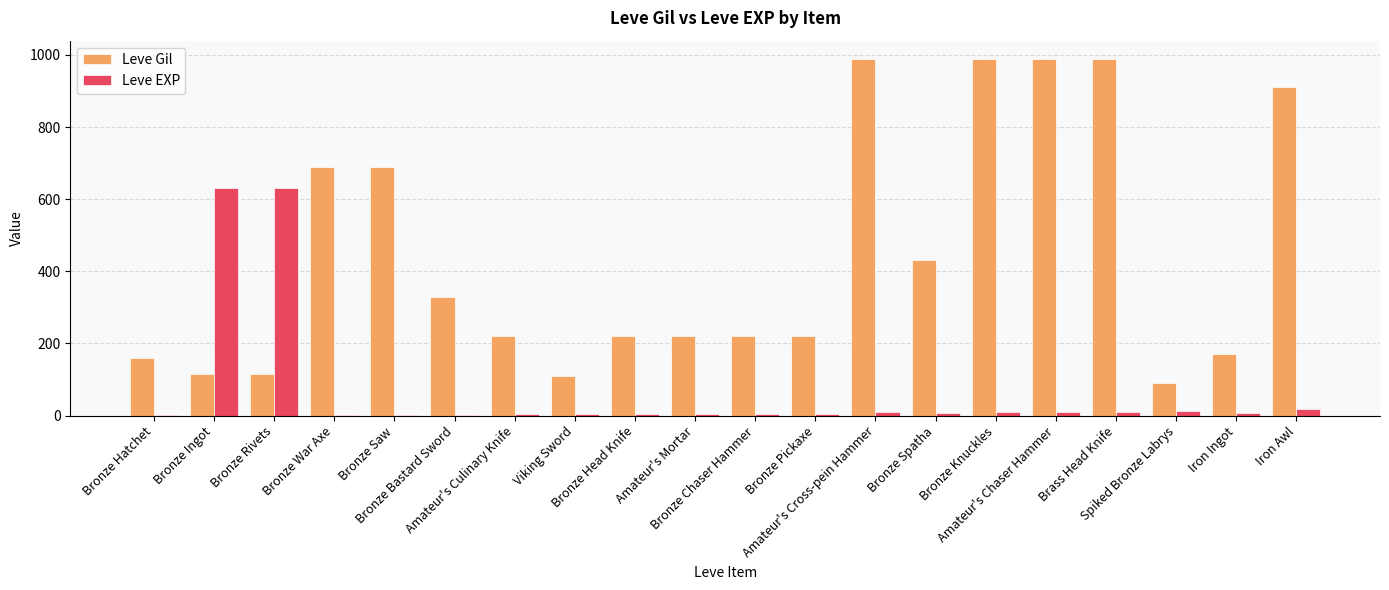

What is the sum of all Leve Gil values?

8869